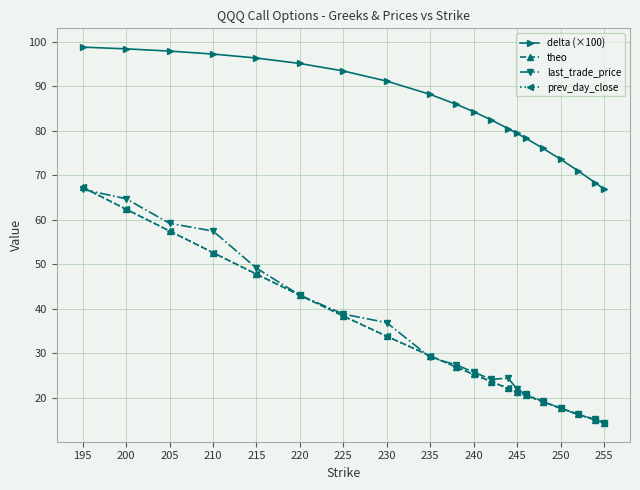

True or false: delta (×100) and theo cross at least once.

False